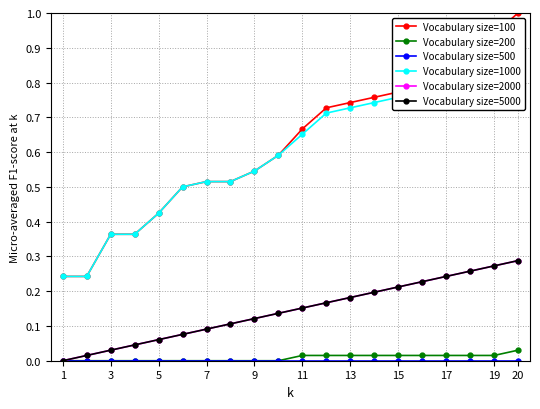

List the series in order of their peak value, highest first.

Vocabulary size=100, Vocabulary size=1000, Vocabulary size=2000, Vocabulary size=5000, Vocabulary size=200, Vocabulary size=500